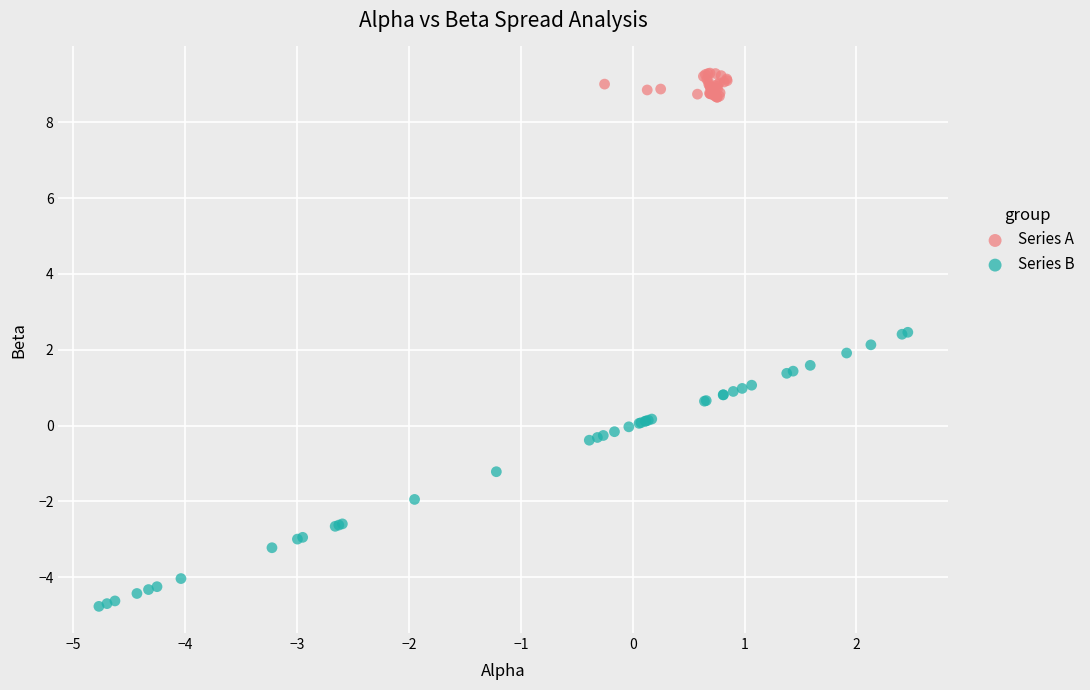

What are all the series names shown in the legend?

Series A, Series B